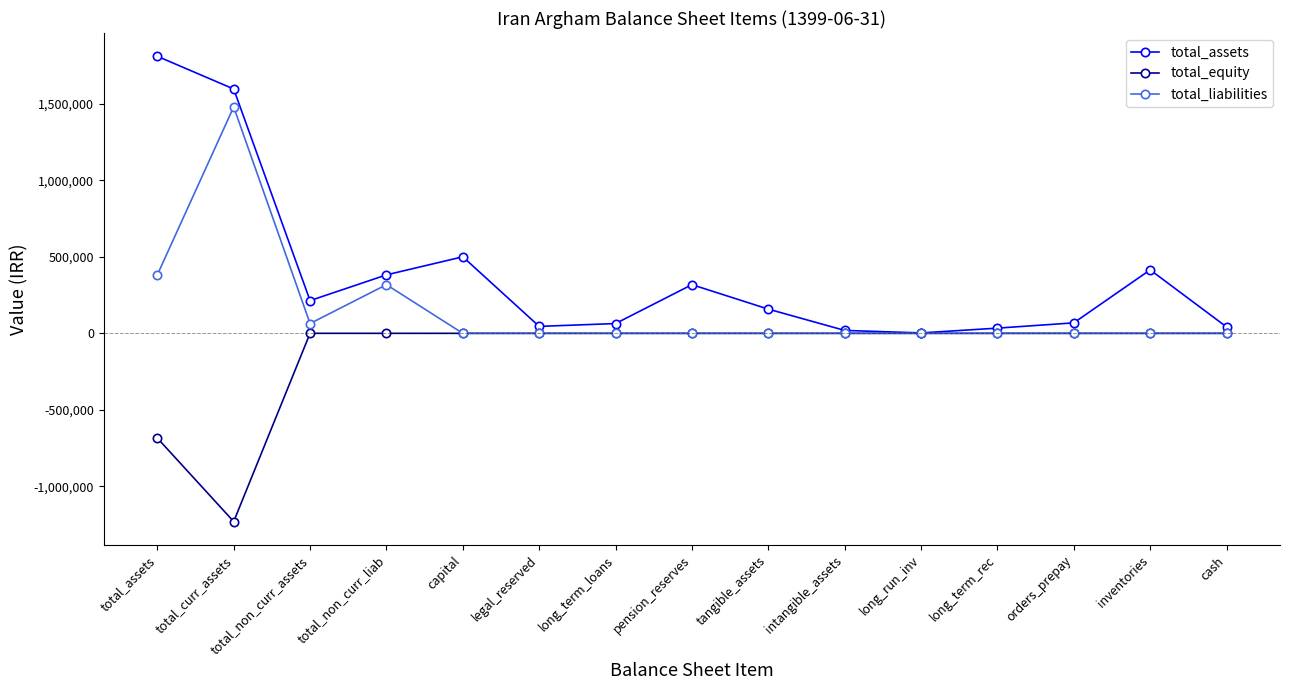

At total_assets, list the series in order from smallest to largest.

total_equity, total_liabilities, total_assets